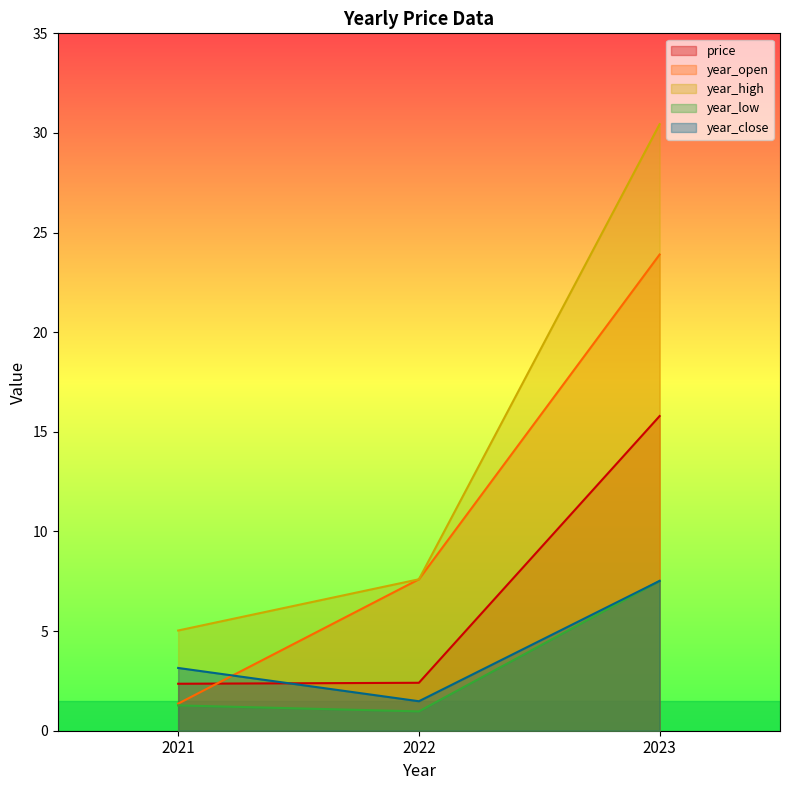

Rank the series by their maximum value, from highest to lowest.

year_high, year_open, price, year_low, year_close